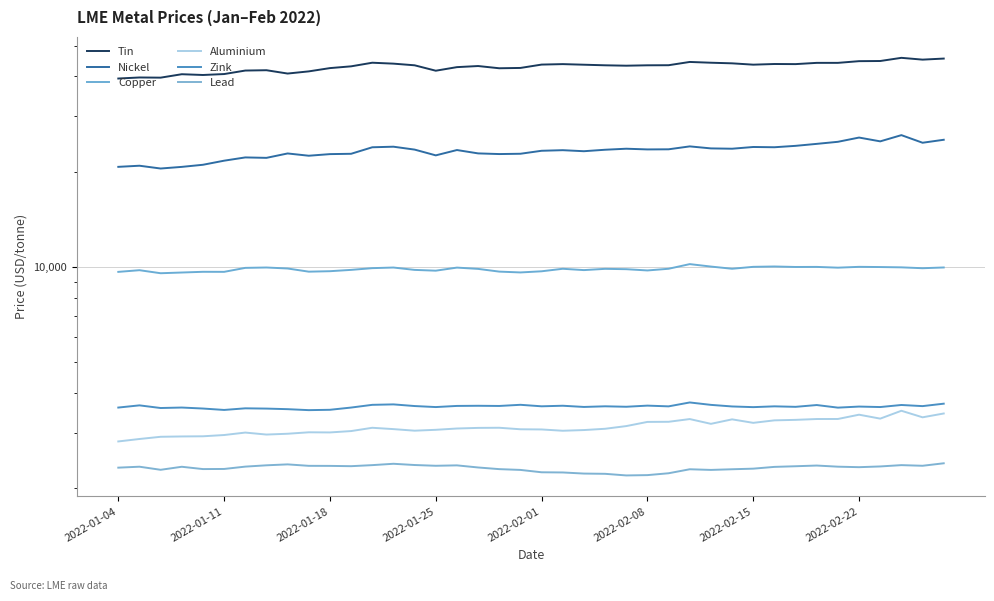

In Nickel, how many points are lower than both neighbors (excluding endpoints)?

11